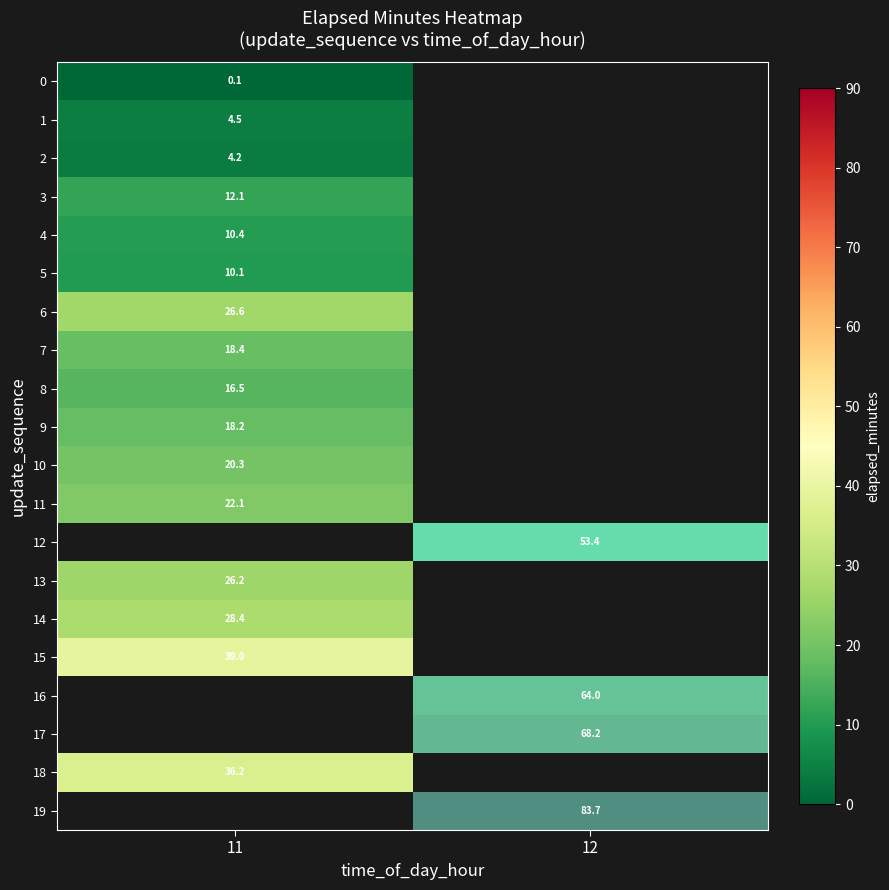

Is it true that 0 equals 0.1 at 11?

True